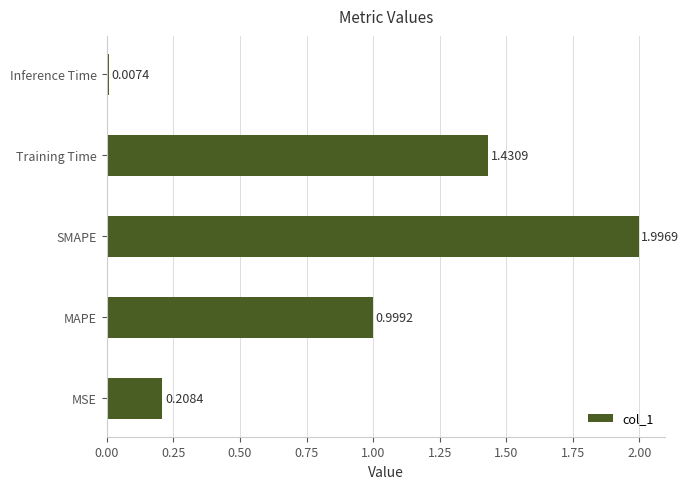

At which label is the value closest to 1?

MAPE